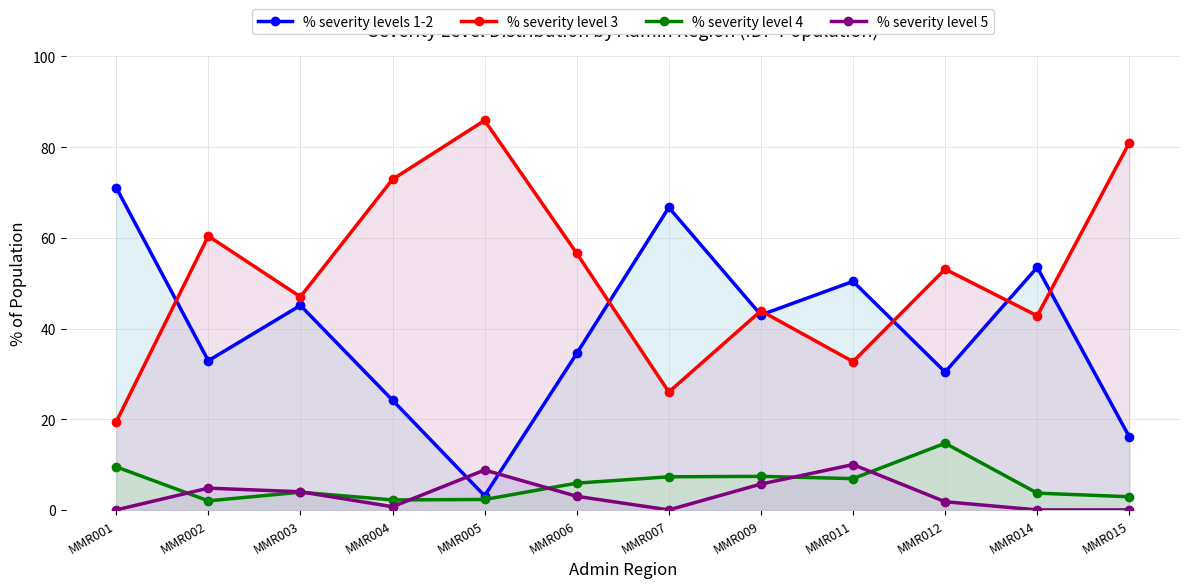

What are all the series names shown in the legend?

% severity levels 1-2, % severity level 3, % severity level 4, % severity level 5